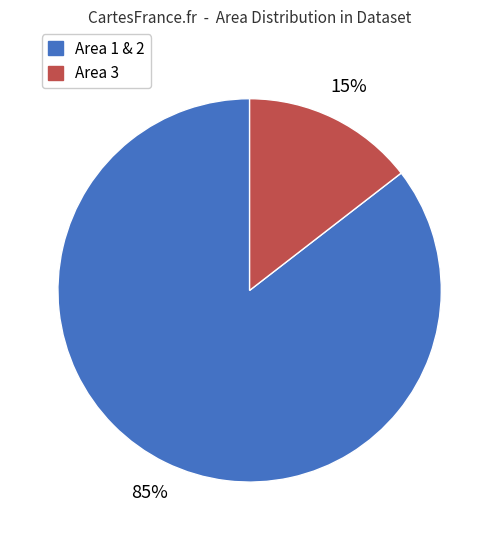

The Area 3 slice represents 15% of the pie. True or false?

True